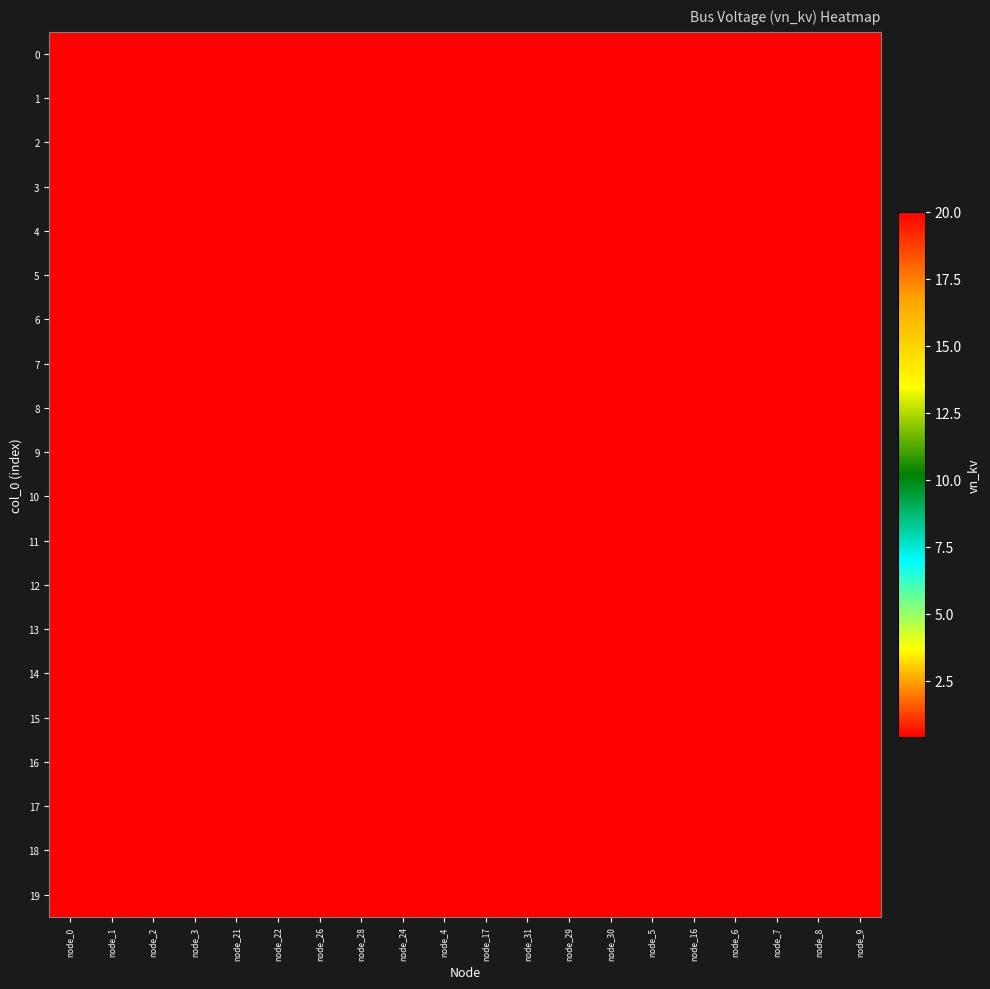

Reading left to right, extract all data points from this chart.

0: node_0=0.4	node_1=0.4	node_2=0.4	node_3=0.4	node_21=0.4	node_22=0.4	node_26=0.4	node_28=0.4	node_24=0.4	node_4=0.4	node_17=0.4	node_31=0.4	node_29=0.4	node_30=0.4	node_5=0.4	node_16=0.4	node_6=0.4	node_7=0.4	node_8=0.4	node_9=20.0
1: node_0=0.4	node_1=0.4	node_2=0.4	node_3=0.4	node_21=0.4	node_22=0.4	node_26=0.4	node_28=0.4	node_24=0.4	node_4=0.4	node_17=0.4	node_31=0.4	node_29=0.4	node_30=0.4	node_5=0.4	node_16=0.4	node_6=0.4	node_7=0.4	node_8=20.0	node_9=0.4
2: node_0=0.4	node_1=0.4	node_2=0.4	node_3=0.4	node_21=0.4	node_22=0.4	node_26=0.4	node_28=0.4	node_24=0.4	node_4=0.4	node_17=0.4	node_31=0.4	node_29=0.4	node_30=0.4	node_5=0.4	node_16=0.4	node_6=0.4	node_7=20.0	node_8=0.4	node_9=0.4
3: node_0=0.4	node_1=0.4	node_2=0.4	node_3=0.4	node_21=0.4	node_22=0.4	node_26=0.4	node_28=0.4	node_24=0.4	node_4=0.4	node_17=0.4	node_31=0.4	node_29=0.4	node_30=0.4	node_5=0.4	node_16=0.4	node_6=20.0	node_7=0.4	node_8=0.4	node_9=0.4
4: node_0=0.4	node_1=0.4	node_2=0.4	node_3=0.4	node_21=0.4	node_22=0.4	node_26=0.4	node_28=0.4	node_24=0.4	node_4=0.4	node_17=0.4	node_31=0.4	node_29=0.4	node_30=0.4	node_5=0.4	node_16=20.0	node_6=0.4	node_7=0.4	node_8=0.4	node_9=0.4
5: node_0=0.4	node_1=0.4	node_2=0.4	node_3=0.4	node_21=0.4	node_22=0.4	node_26=0.4	node_28=0.4	node_24=0.4	node_4=0.4	node_17=0.4	node_31=0.4	node_29=0.4	node_30=0.4	node_5=20.0	node_16=0.4	node_6=0.4	node_7=0.4	node_8=0.4	node_9=0.4
6: node_0=0.4	node_1=0.4	node_2=0.4	node_3=0.4	node_21=0.4	node_22=0.4	node_26=0.4	node_28=0.4	node_24=0.4	node_4=0.4	node_17=0.4	node_31=0.4	node_29=0.4	node_30=20.0	node_5=0.4	node_16=0.4	node_6=0.4	node_7=0.4	node_8=0.4	node_9=0.4
7: node_0=0.4	node_1=0.4	node_2=0.4	node_3=0.4	node_21=0.4	node_22=0.4	node_26=0.4	node_28=0.4	node_24=0.4	node_4=0.4	node_17=0.4	node_31=0.4	node_29=20.0	node_30=0.4	node_5=0.4	node_16=0.4	node_6=0.4	node_7=0.4	node_8=0.4	node_9=0.4
8: node_0=0.4	node_1=0.4	node_2=0.4	node_3=0.4	node_21=0.4	node_22=0.4	node_26=0.4	node_28=0.4	node_24=0.4	node_4=0.4	node_17=0.4	node_31=20.0	node_29=0.4	node_30=0.4	node_5=0.4	node_16=0.4	node_6=0.4	node_7=0.4	node_8=0.4	node_9=0.4
9: node_0=0.4	node_1=0.4	node_2=0.4	node_3=0.4	node_21=0.4	node_22=0.4	node_26=0.4	node_28=0.4	node_24=0.4	node_4=0.4	node_17=20.0	node_31=0.4	node_29=0.4	node_30=0.4	node_5=0.4	node_16=0.4	node_6=0.4	node_7=0.4	node_8=0.4	node_9=0.4
10: node_0=0.4	node_1=0.4	node_2=0.4	node_3=0.4	node_21=0.4	node_22=0.4	node_26=0.4	node_28=0.4	node_24=0.4	node_4=20.0	node_17=0.4	node_31=0.4	node_29=0.4	node_30=0.4	node_5=0.4	node_16=0.4	node_6=0.4	node_7=0.4	node_8=0.4	node_9=0.4
11: node_0=0.4	node_1=0.4	node_2=0.4	node_3=0.4	node_21=0.4	node_22=0.4	node_26=0.4	node_28=0.4	node_24=20.0	node_4=0.4	node_17=0.4	node_31=0.4	node_29=0.4	node_30=0.4	node_5=0.4	node_16=0.4	node_6=0.4	node_7=0.4	node_8=0.4	node_9=0.4
12: node_0=0.4	node_1=0.4	node_2=0.4	node_3=0.4	node_21=0.4	node_22=0.4	node_26=0.4	node_28=20.0	node_24=0.4	node_4=0.4	node_17=0.4	node_31=0.4	node_29=0.4	node_30=0.4	node_5=0.4	node_16=0.4	node_6=0.4	node_7=0.4	node_8=0.4	node_9=0.4
13: node_0=0.4	node_1=0.4	node_2=0.4	node_3=0.4	node_21=0.4	node_22=0.4	node_26=20.0	node_28=0.4	node_24=0.4	node_4=0.4	node_17=0.4	node_31=0.4	node_29=0.4	node_30=0.4	node_5=0.4	node_16=0.4	node_6=0.4	node_7=0.4	node_8=0.4	node_9=0.4
14: node_0=0.4	node_1=0.4	node_2=0.4	node_3=0.4	node_21=0.4	node_22=20.0	node_26=0.4	node_28=0.4	node_24=0.4	node_4=0.4	node_17=0.4	node_31=0.4	node_29=0.4	node_30=0.4	node_5=0.4	node_16=0.4	node_6=0.4	node_7=0.4	node_8=0.4	node_9=0.4
15: node_0=0.4	node_1=0.4	node_2=0.4	node_3=0.4	node_21=20.0	node_22=0.4	node_26=0.4	node_28=0.4	node_24=0.4	node_4=0.4	node_17=0.4	node_31=0.4	node_29=0.4	node_30=0.4	node_5=0.4	node_16=0.4	node_6=0.4	node_7=0.4	node_8=0.4	node_9=0.4
16: node_0=0.4	node_1=0.4	node_2=0.4	node_3=20.0	node_21=0.4	node_22=0.4	node_26=0.4	node_28=0.4	node_24=0.4	node_4=0.4	node_17=0.4	node_31=0.4	node_29=0.4	node_30=0.4	node_5=0.4	node_16=0.4	node_6=0.4	node_7=0.4	node_8=0.4	node_9=0.4
17: node_0=0.4	node_1=0.4	node_2=20.0	node_3=0.4	node_21=0.4	node_22=0.4	node_26=0.4	node_28=0.4	node_24=0.4	node_4=0.4	node_17=0.4	node_31=0.4	node_29=0.4	node_30=0.4	node_5=0.4	node_16=0.4	node_6=0.4	node_7=0.4	node_8=0.4	node_9=0.4
18: node_0=0.4	node_1=20.0	node_2=0.4	node_3=0.4	node_21=0.4	node_22=0.4	node_26=0.4	node_28=0.4	node_24=0.4	node_4=0.4	node_17=0.4	node_31=0.4	node_29=0.4	node_30=0.4	node_5=0.4	node_16=0.4	node_6=0.4	node_7=0.4	node_8=0.4	node_9=0.4
19: node_0=20.0	node_1=0.4	node_2=0.4	node_3=0.4	node_21=0.4	node_22=0.4	node_26=0.4	node_28=0.4	node_24=0.4	node_4=0.4	node_17=0.4	node_31=0.4	node_29=0.4	node_30=0.4	node_5=0.4	node_16=0.4	node_6=0.4	node_7=0.4	node_8=0.4	node_9=0.4